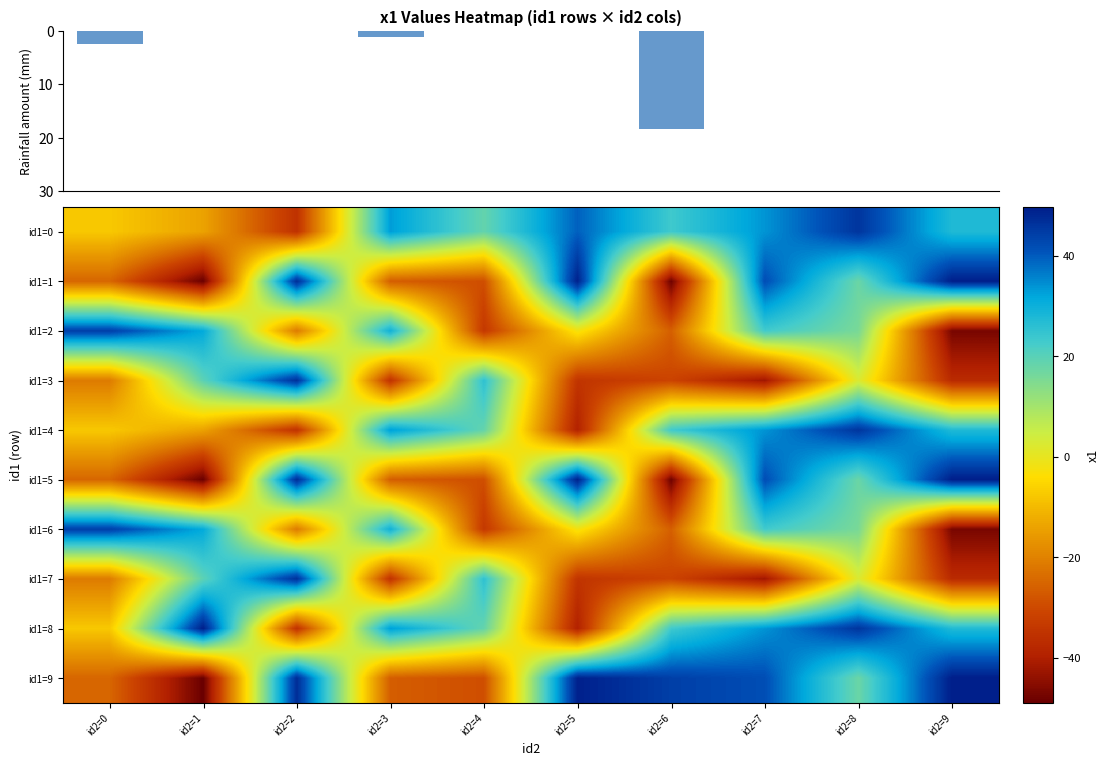

What is the highest value of the id1=9 series?

49.7